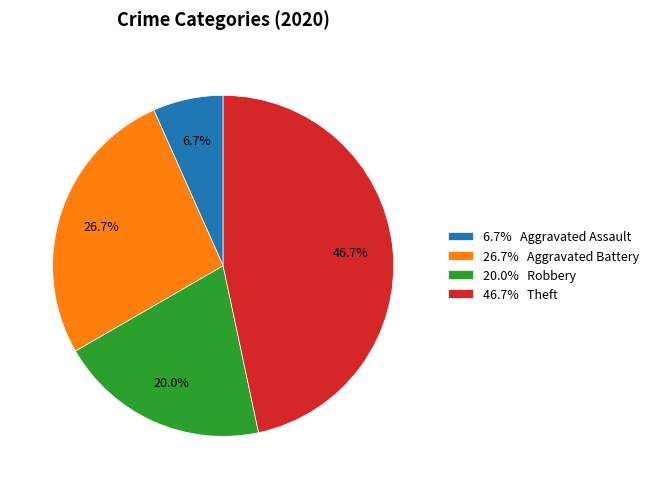

How many segments does this pie chart have?

4